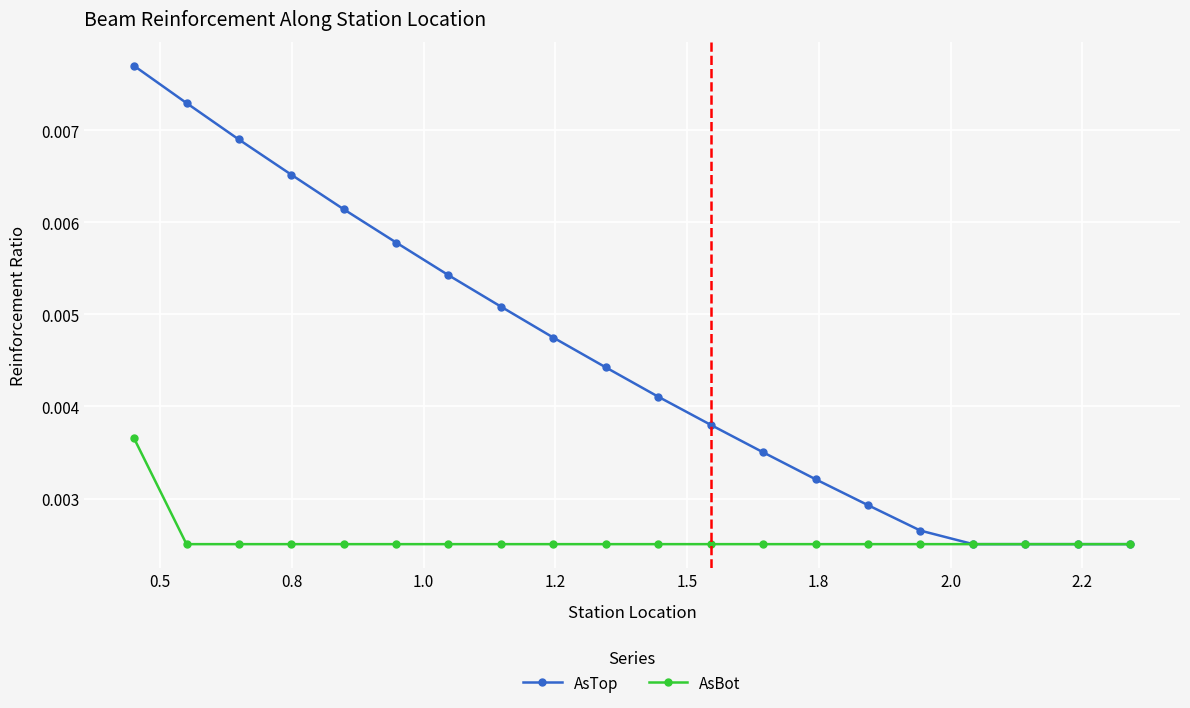

Which series has the largest total across all categories?

AsTop